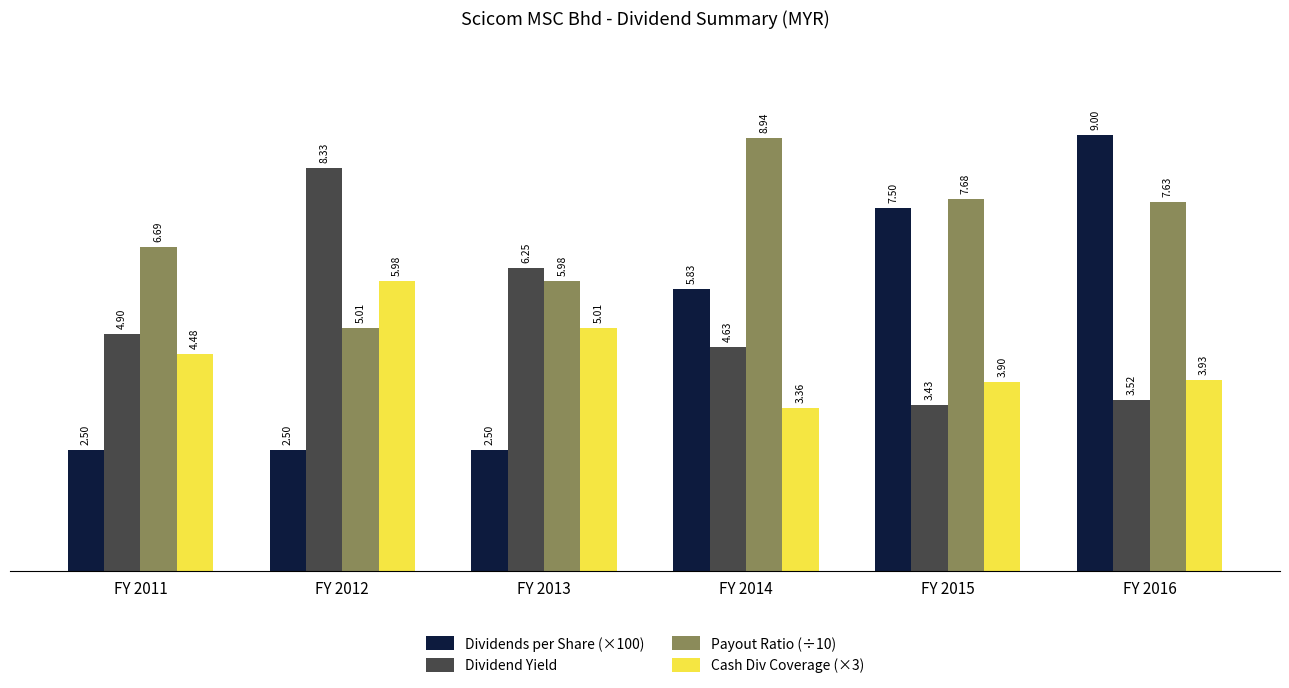

What are all the series names shown in the legend?

Dividends per Share (×100), Dividend Yield, Payout Ratio (÷10), Cash Div Coverage (×3)